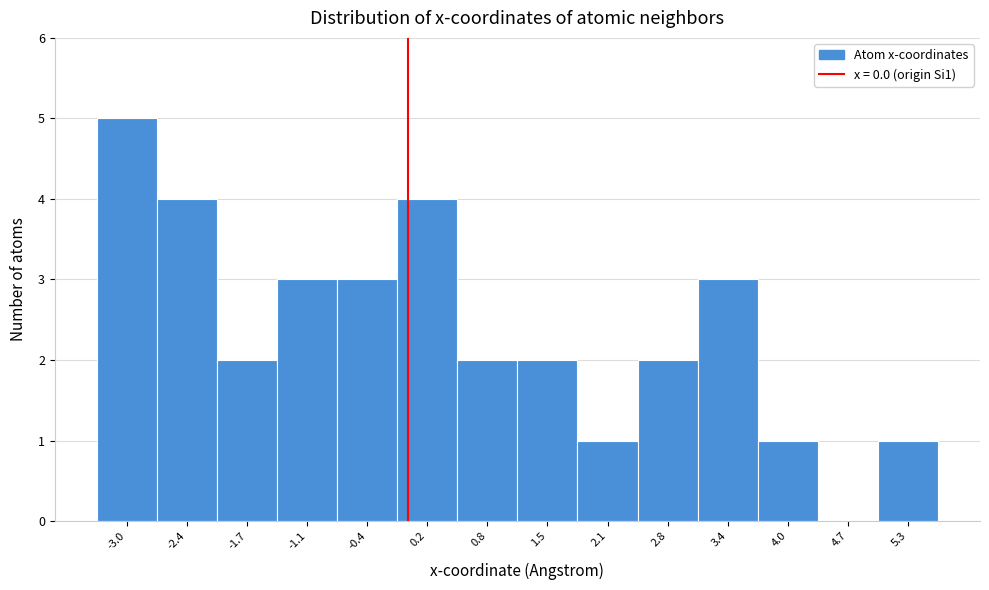

Reading left to right, list every bar in this chart as the range it spans on the x-axis followed by its height. Neither the bar edges nor the heights are printed on the chart, so give them approximately, as read against the axes.

-3.3 to -2.7: 5
-2.7 to -2.0: 4
-2.0 to -1.4: 2
-1.4 to -0.8: 3
-0.8 to -0.1: 3
-0.1 to 0.5: 4
0.5 to 1.2: 2
1.2 to 1.8: 2
1.8 to 2.4: 1
2.4 to 3.1: 2
3.1 to 3.7: 3
3.7 to 4.4: 1
4.4 to 5.0: 0
5.0 to 5.6: 1